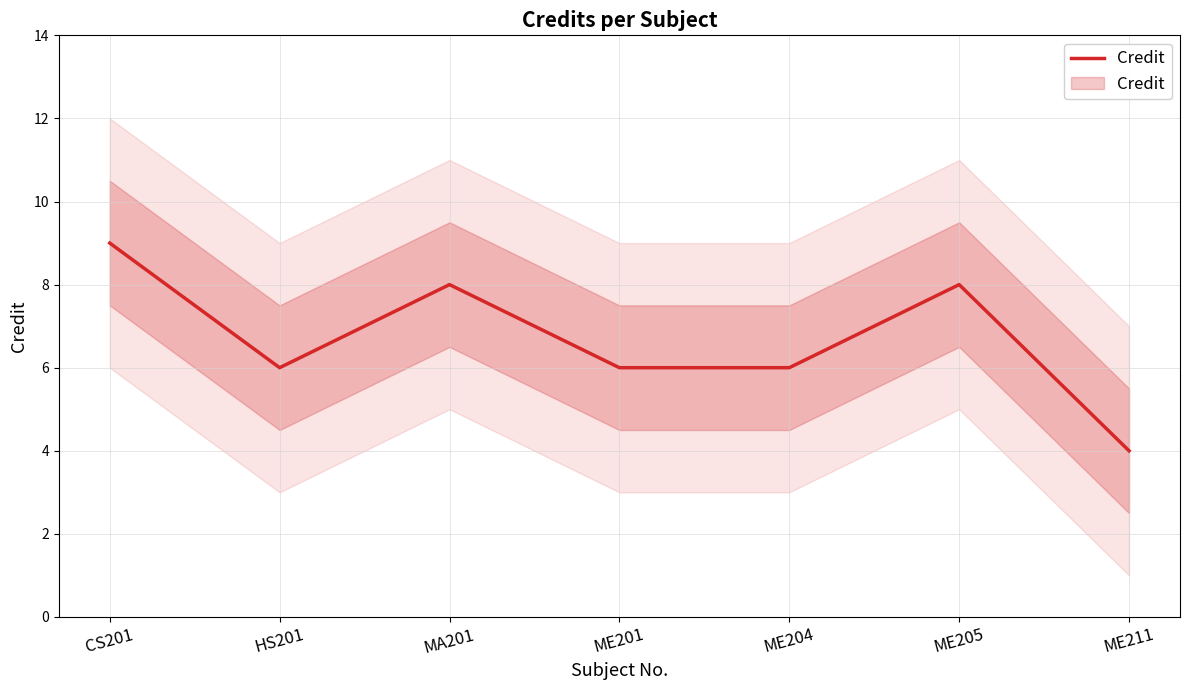

What is the minimum value shown in the chart?

4